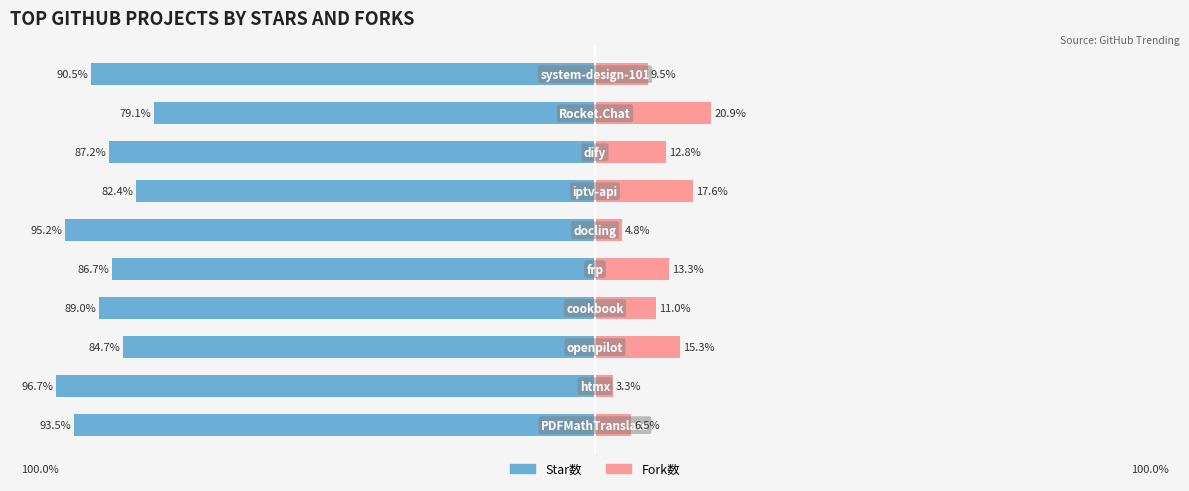

Are the bars horizontal?

Yes